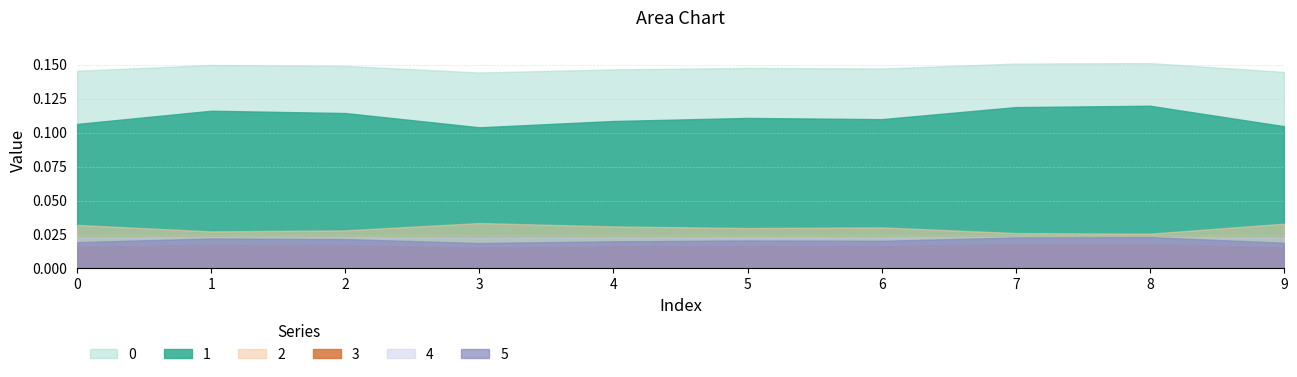

True or false: 1 and 4 cross at least once.

False